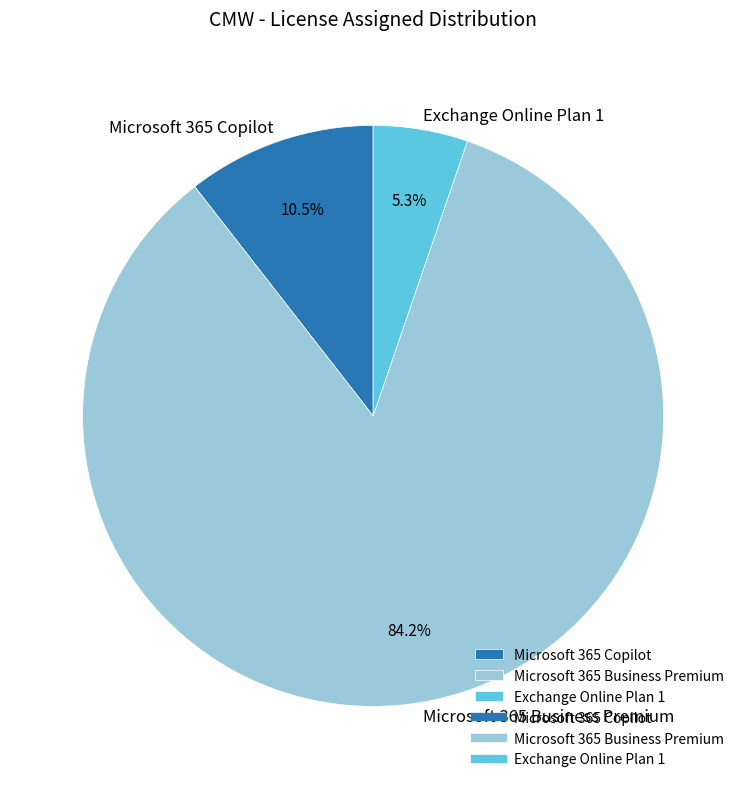

Rank the categories by value from highest to lowest.

Microsoft 365 Business Premium, Microsoft 365 Copilot, Exchange Online Plan 1